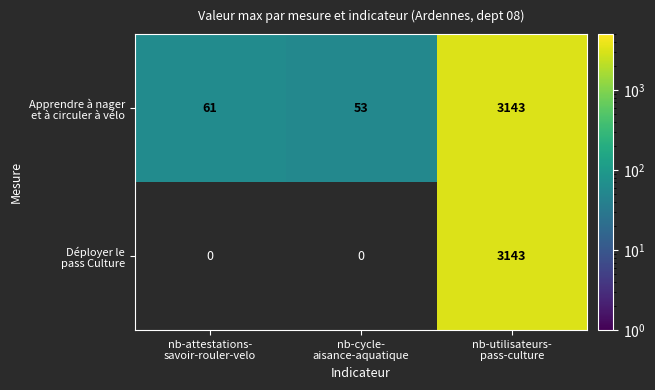

How many values in Déployer le pass Culture are above zero?

1